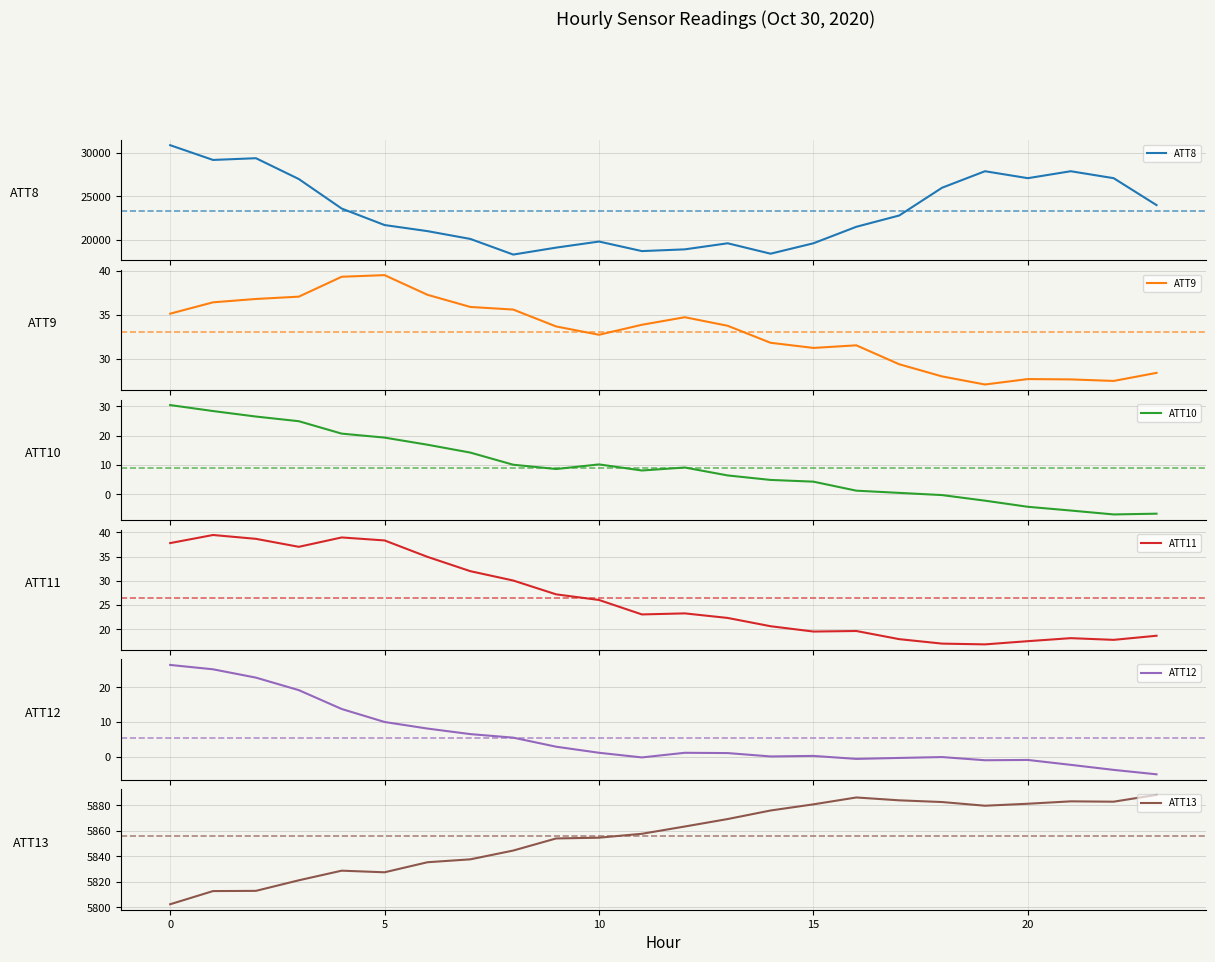

True or false: ATT13 has a value of 5854.6 at 10.

True